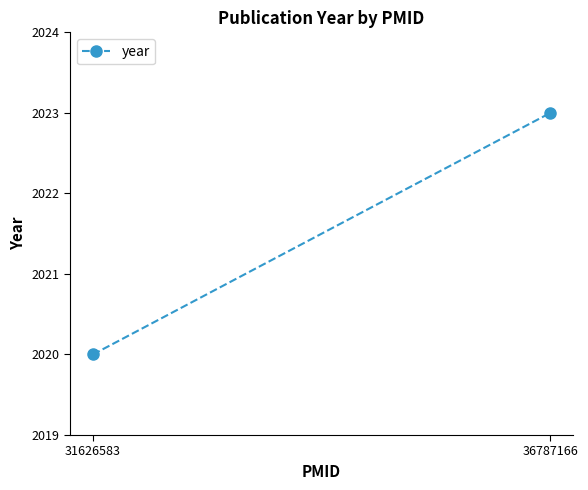

At which label is the value closest to 2021?

31626583